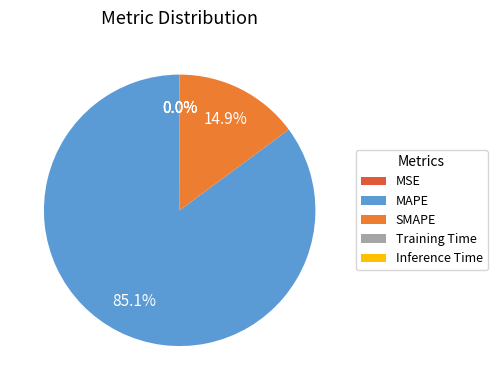

What percentage is NOT represented by Inference Time?

100.0%